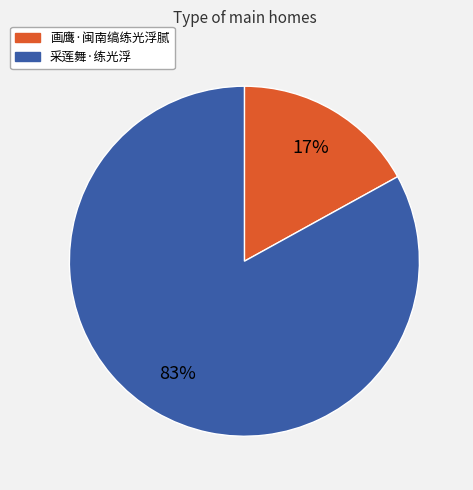

Rank the categories by value from highest to lowest.

采莲舞·练光浮, 画鹰·闽南缟练光浮腻